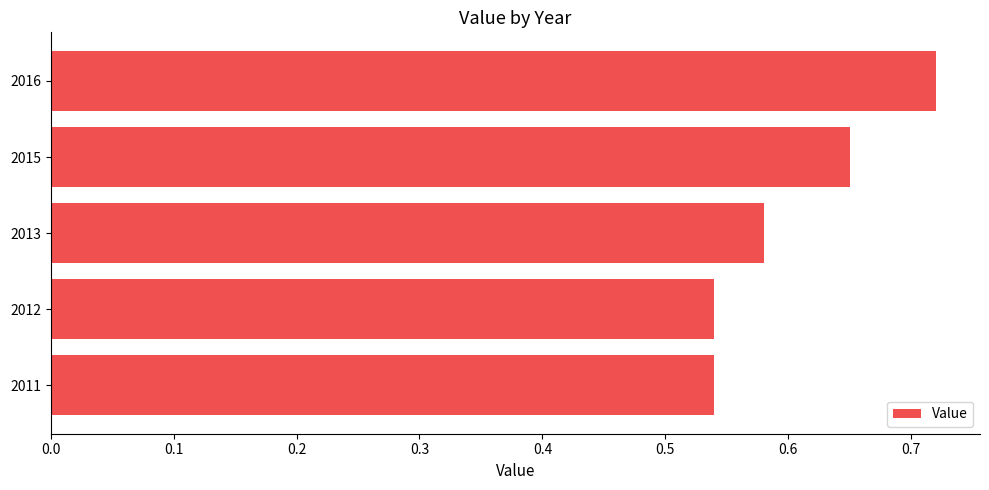

What is the sum of the values at 2016 and 2015?

1.4